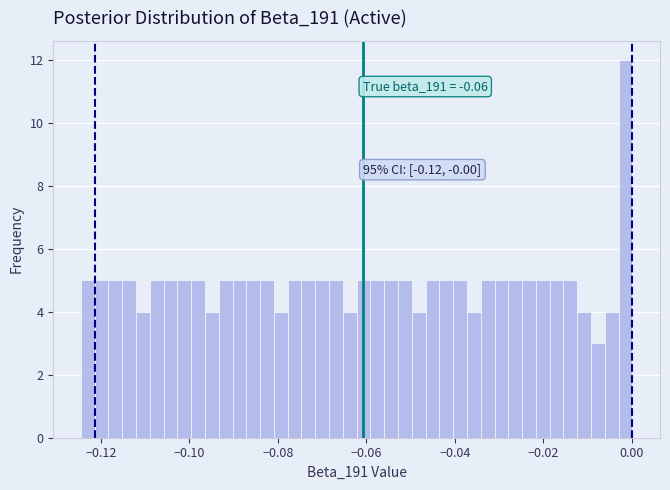

Read against the x-axis, roughly where is the centre of the tallest bar?

-0.002